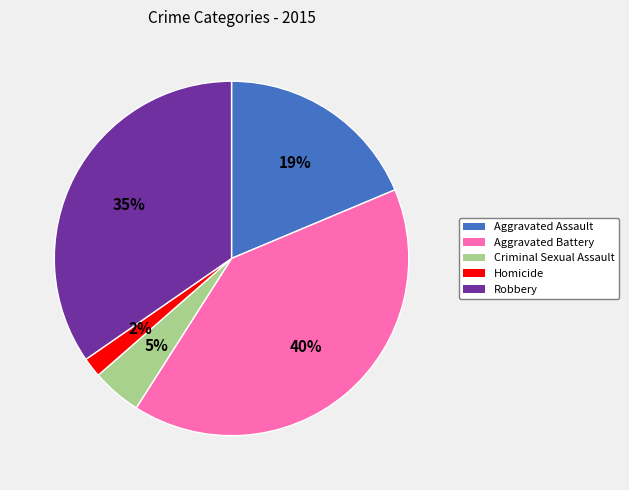

Is the sum of Aggravated Assault and Homicide greater than half?

No